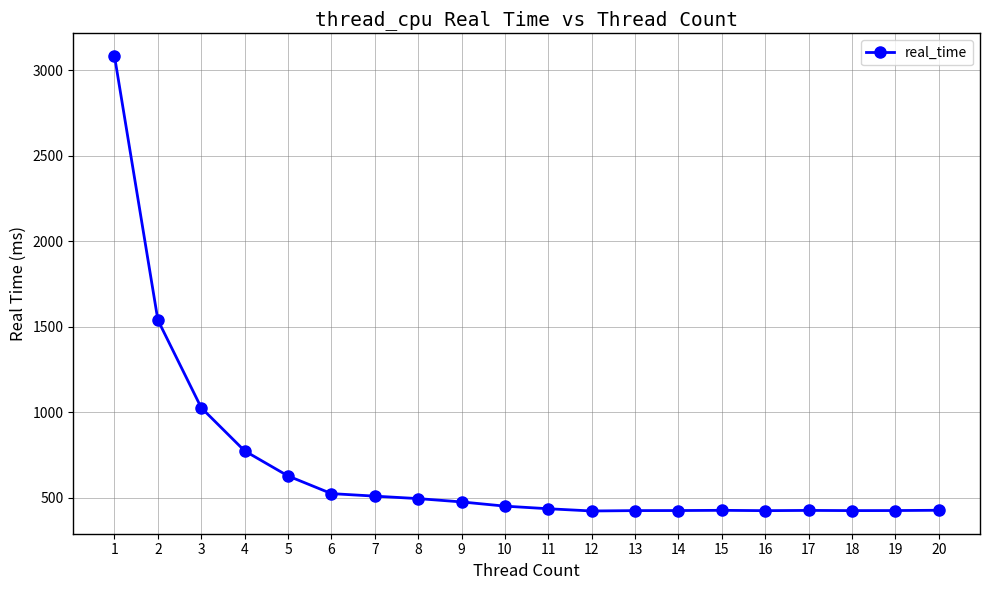

Which has a higher value, 5 or 15?

5